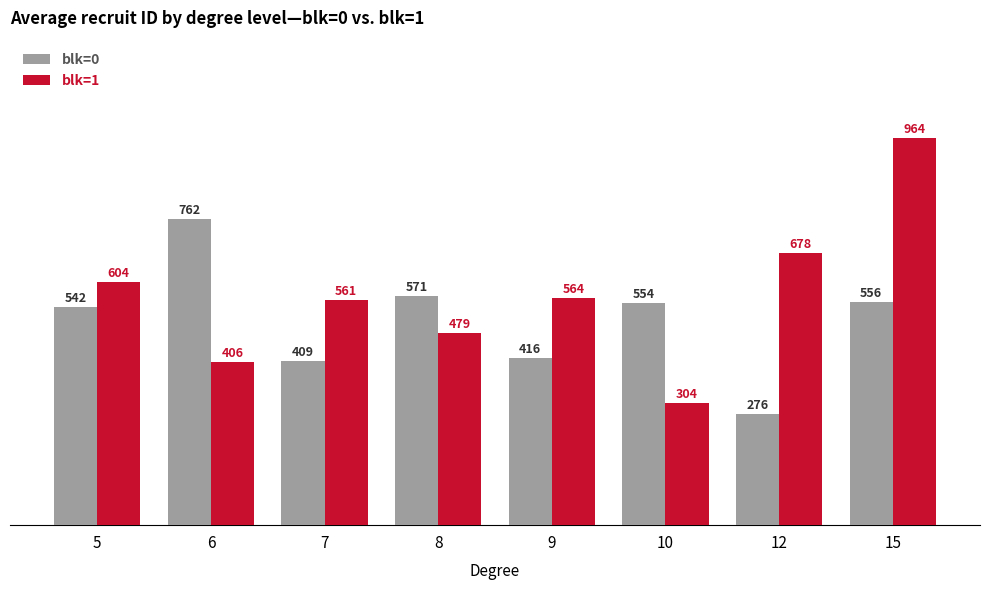

Which label corresponds to the largest value in the chart?

15